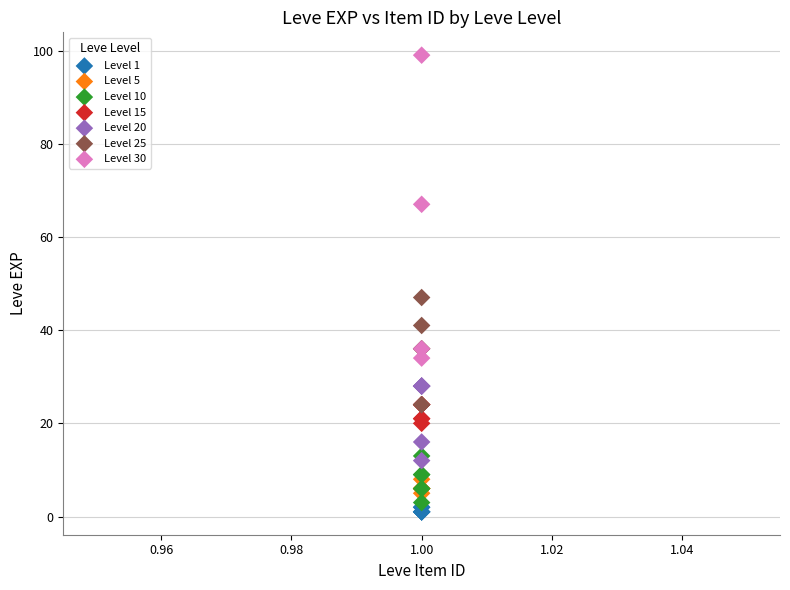

Which series has the largest Y range (max minus min)?

Level 30